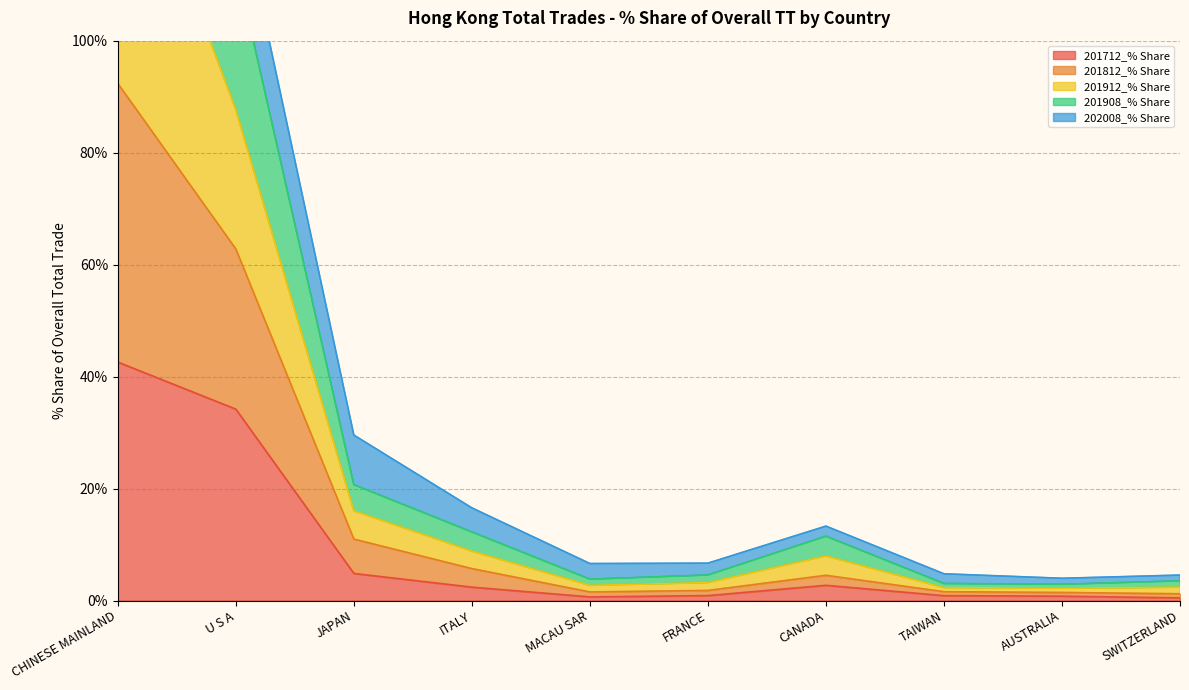

What is the highest value of the 201712_% Share series?

42.6